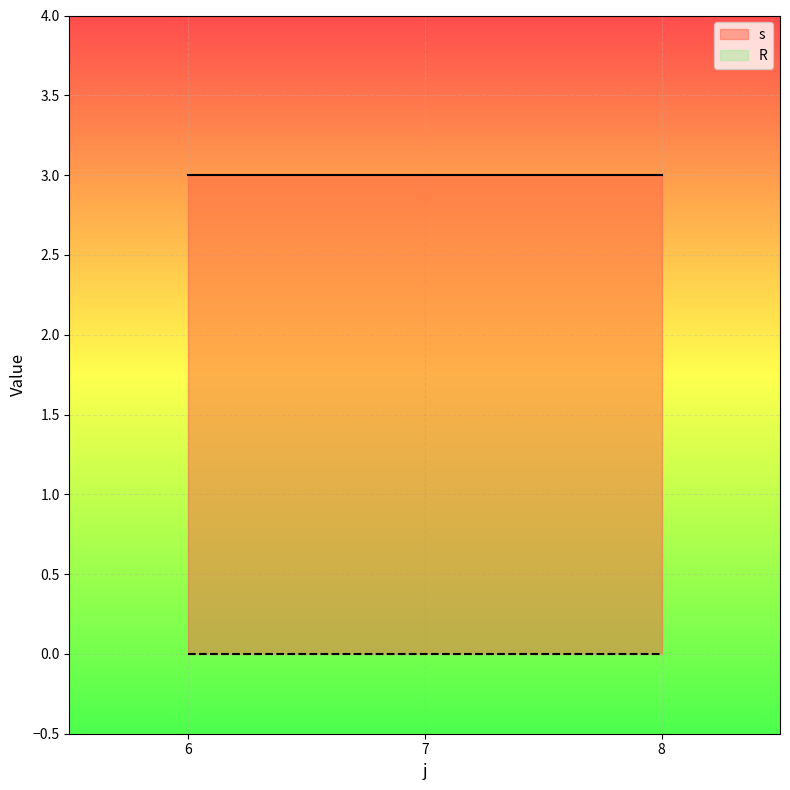

The s series shows 3 at 6. True or false?

True